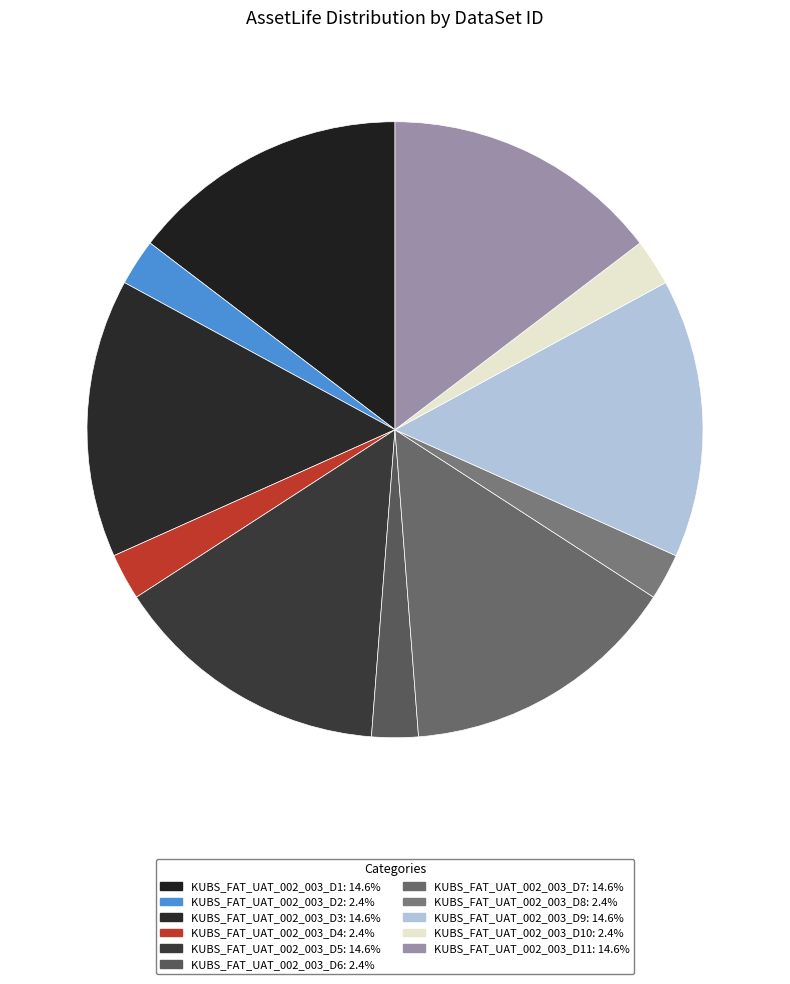

Which category has the biggest portion of the pie?

KUBS_FAT_UAT_002_003_D1